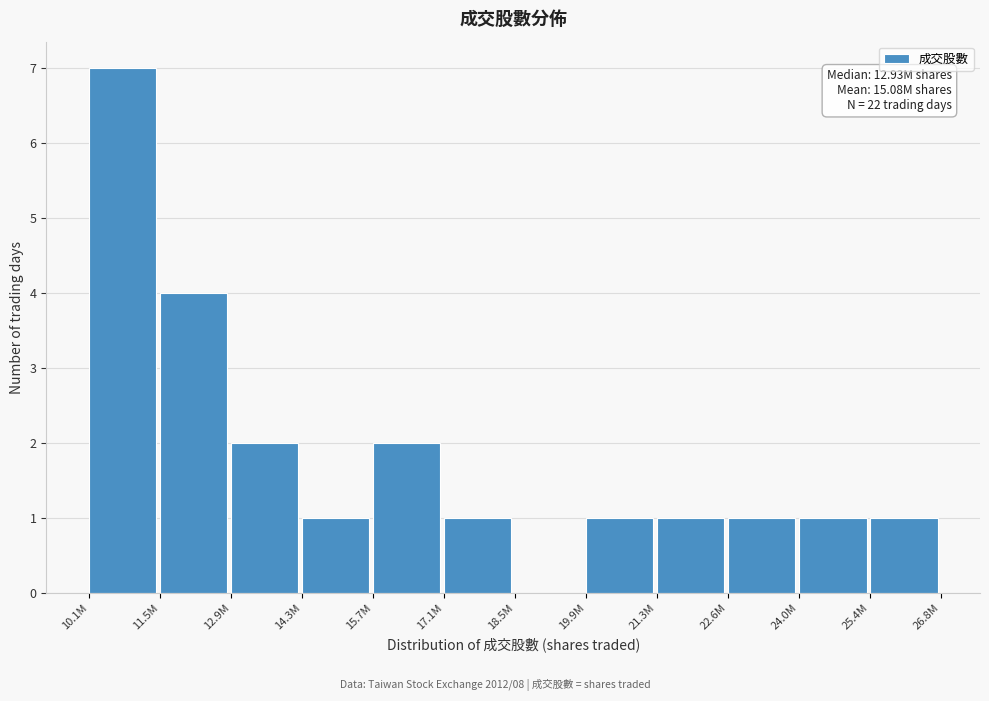

Reading left to right, what are all the values shown in this chart?

10.1M=7	11.5M=4	12.9M=2	14.3M=1	15.7M=2	17.1M=1	18.5M=0	19.9M=1	21.3M=1	22.6M=1	24.0M=1	25.4M=1